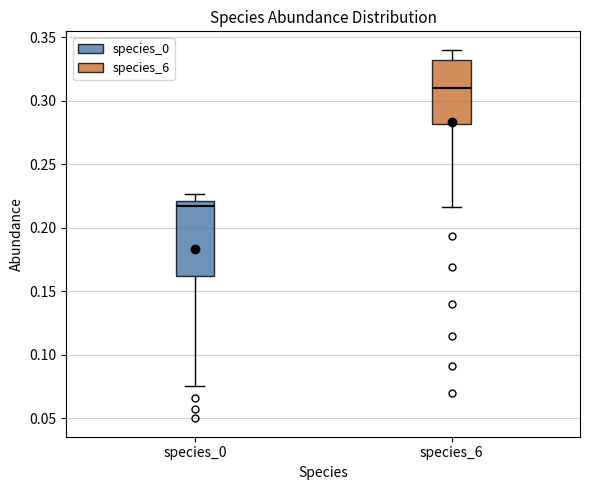

Reading left to right, transcribe this box plot: for each box, give where its median line is, the range the box spans, and where its two whiskers end, as read against the y-axis. The values are not printed on the chart, so give them approximately, as read against the axis.

species_0: median 0.215, box 0.160 to 0.220, whiskers 0.075 to 0.225
species_6: median 0.310, box 0.280 to 0.330, whiskers 0.215 to 0.340